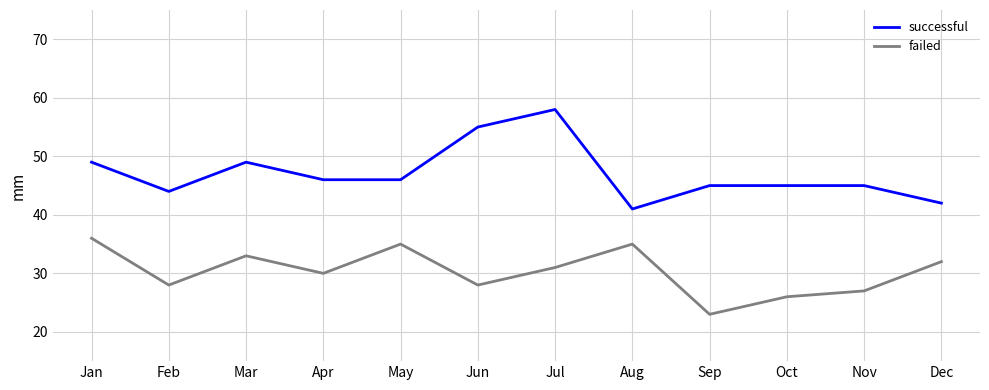

What is the minimum value for failed?

23